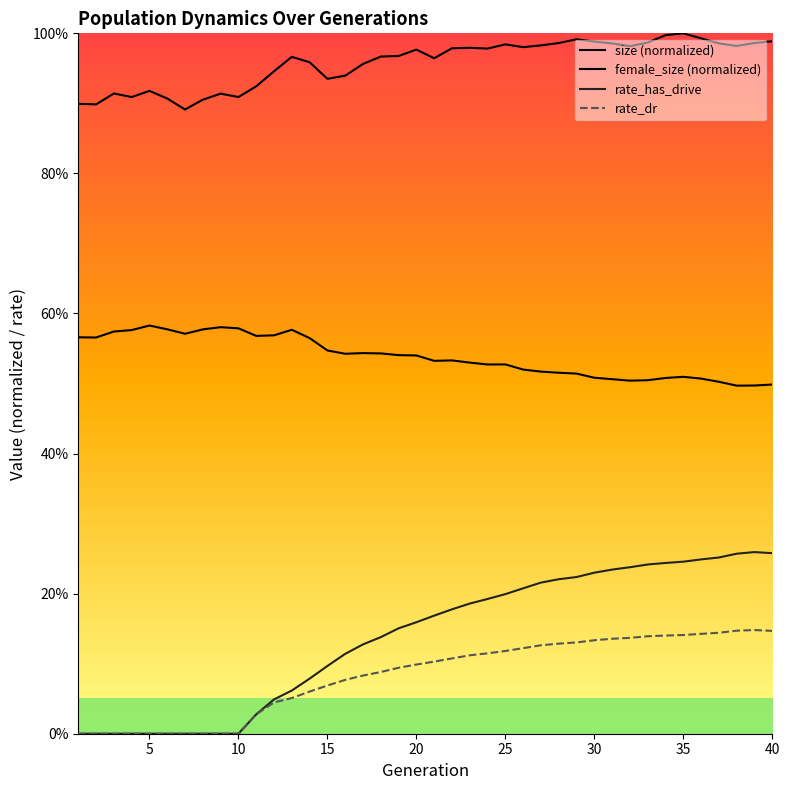

How many interior local peaks does the rate_has_drive series have?

1